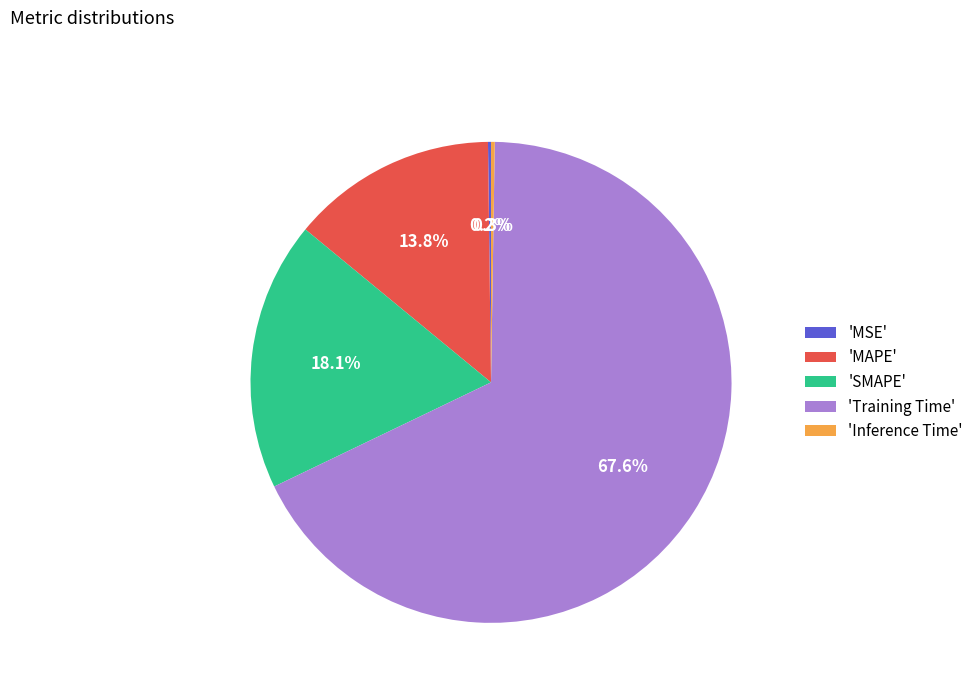

Which category has the biggest portion of the pie?

'Training Time'